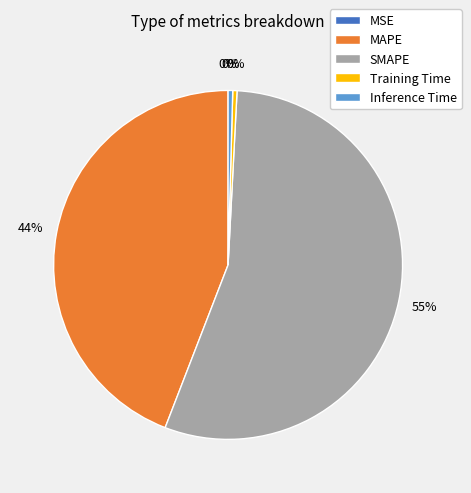

Approximately how many times larger is the value at SMAPE compared to MAPE?

1.2